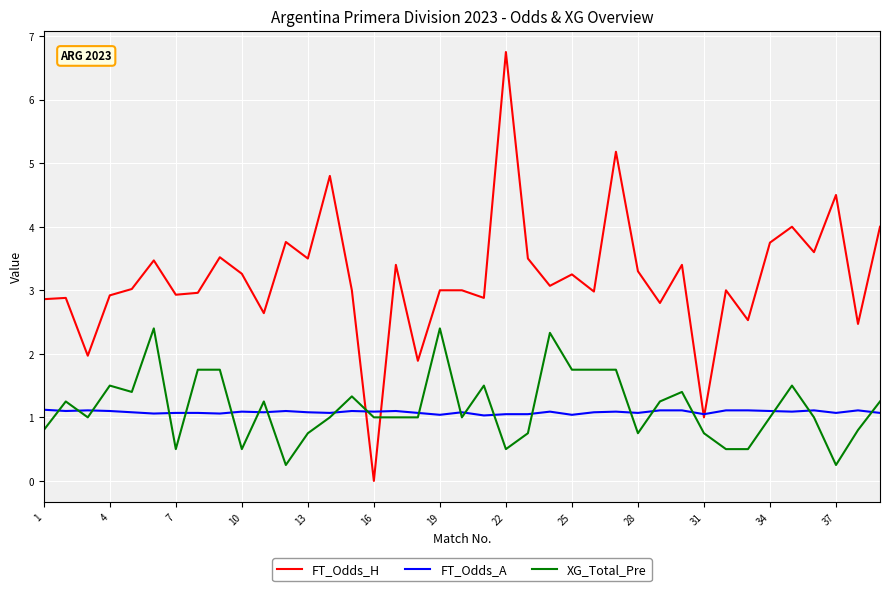

Which series has the largest range (max minus min)?

FT_Odds_H